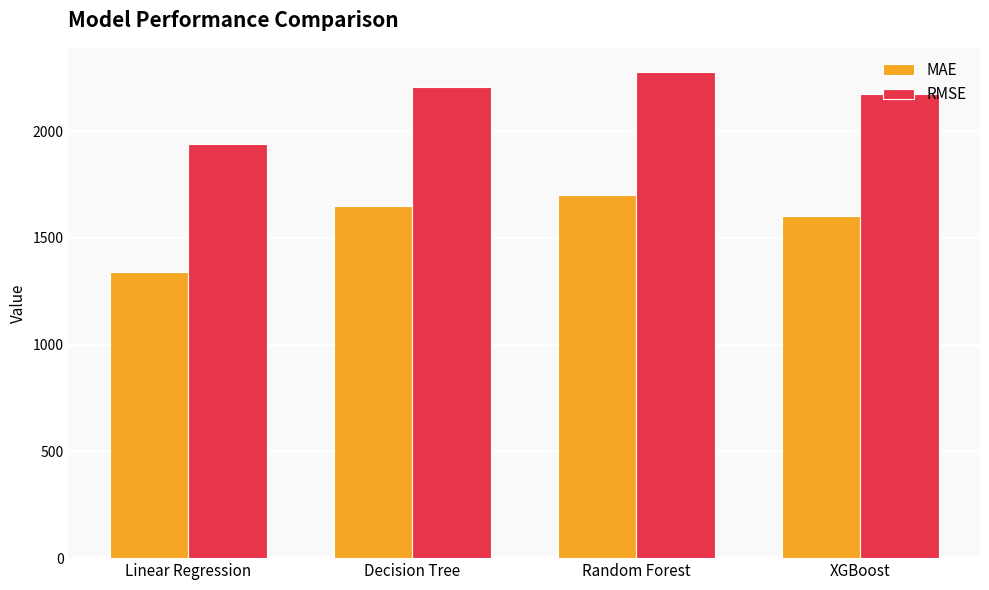

What is the minimum value shown in the chart?

1339.3